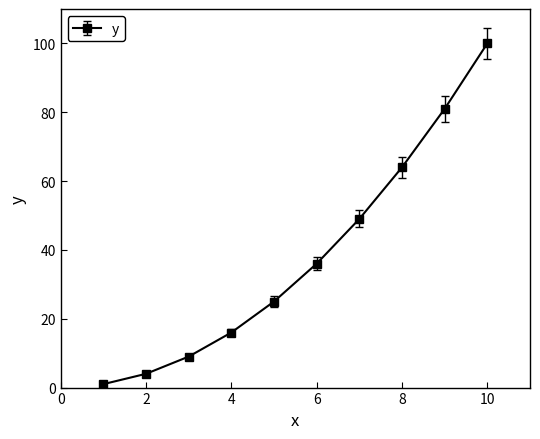

What is the greatest value displayed?

100